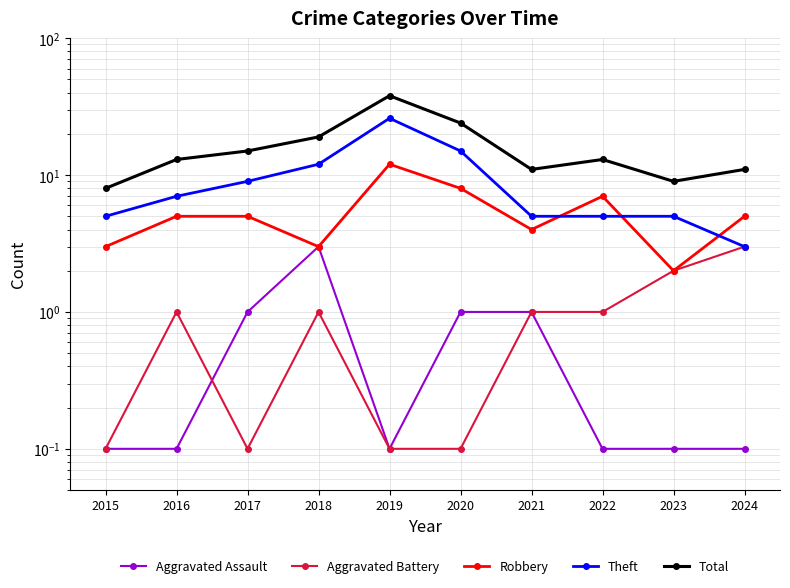

Which series changed the most between 2016 and 2017?

Theft